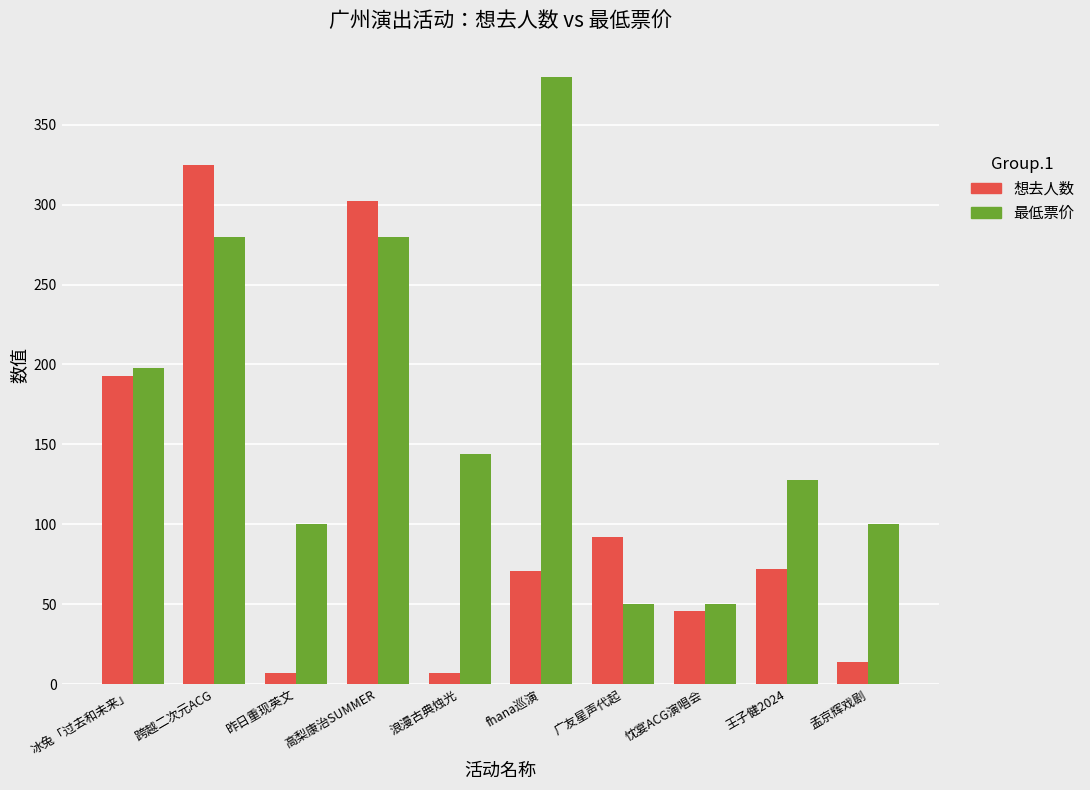

What is the label of the 5th bar from the left?

浪漫古典烛光